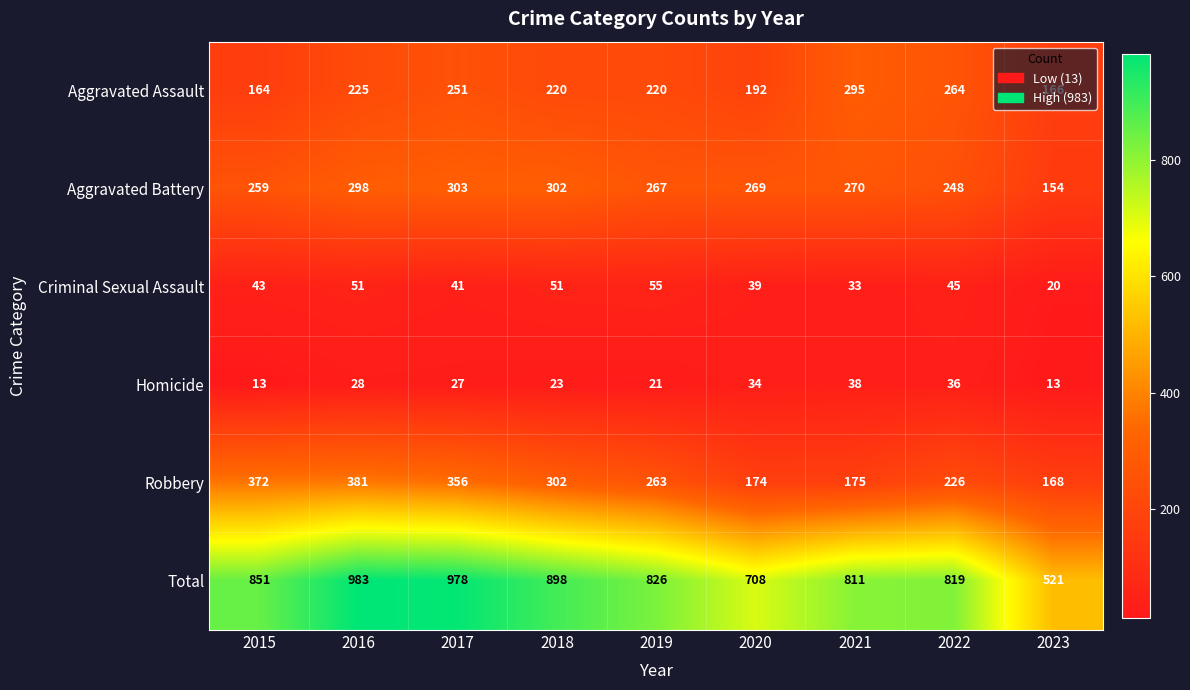

Which series has the largest total across all categories?

Total